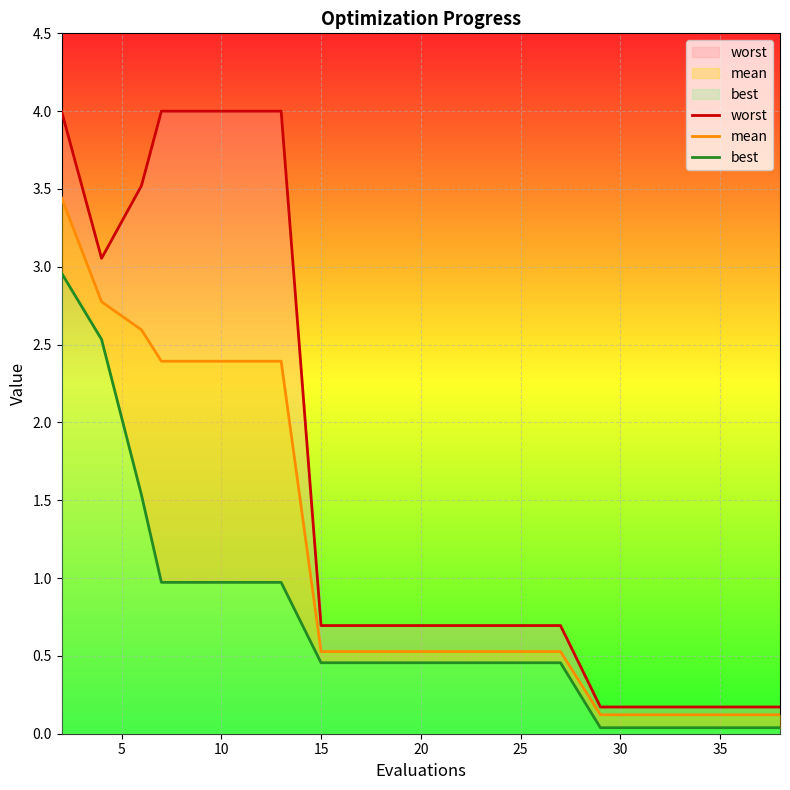

Reading left to right, what are all the values shown in this chart?

worst: 4.0	3.1	3.5	4.0	4.0	4.0	4.0	0.7	0.7	0.7	0.7	0.7	0.7	0.7	0.2	0.2	0.2	0.2	0.2	0.2
mean: 3.4	2.8	2.6	2.4	2.4	2.4	2.4	0.5	0.5	0.5	0.5	0.5	0.5	0.5	0.1	0.1	0.1	0.1	0.1	0.1
best: 3.0	2.5	1.5	1.0	1.0	1.0	1.0	0.5	0.5	0.5	0.5	0.5	0.5	0.5	0.0	0.0	0.0	0.0	0.0	0.0